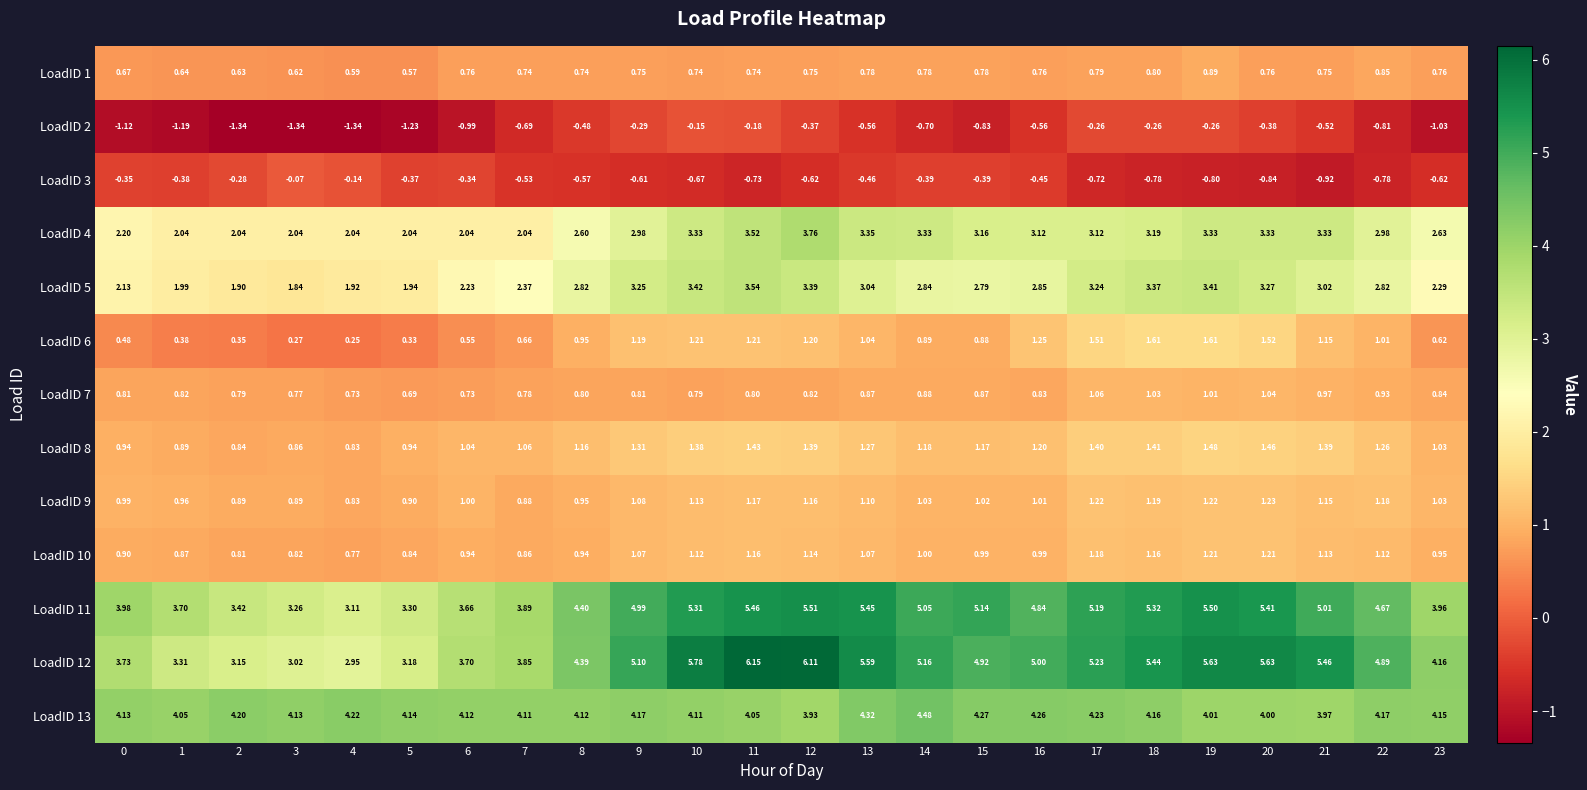

Which series has the largest range (max minus min)?

LoadID 12